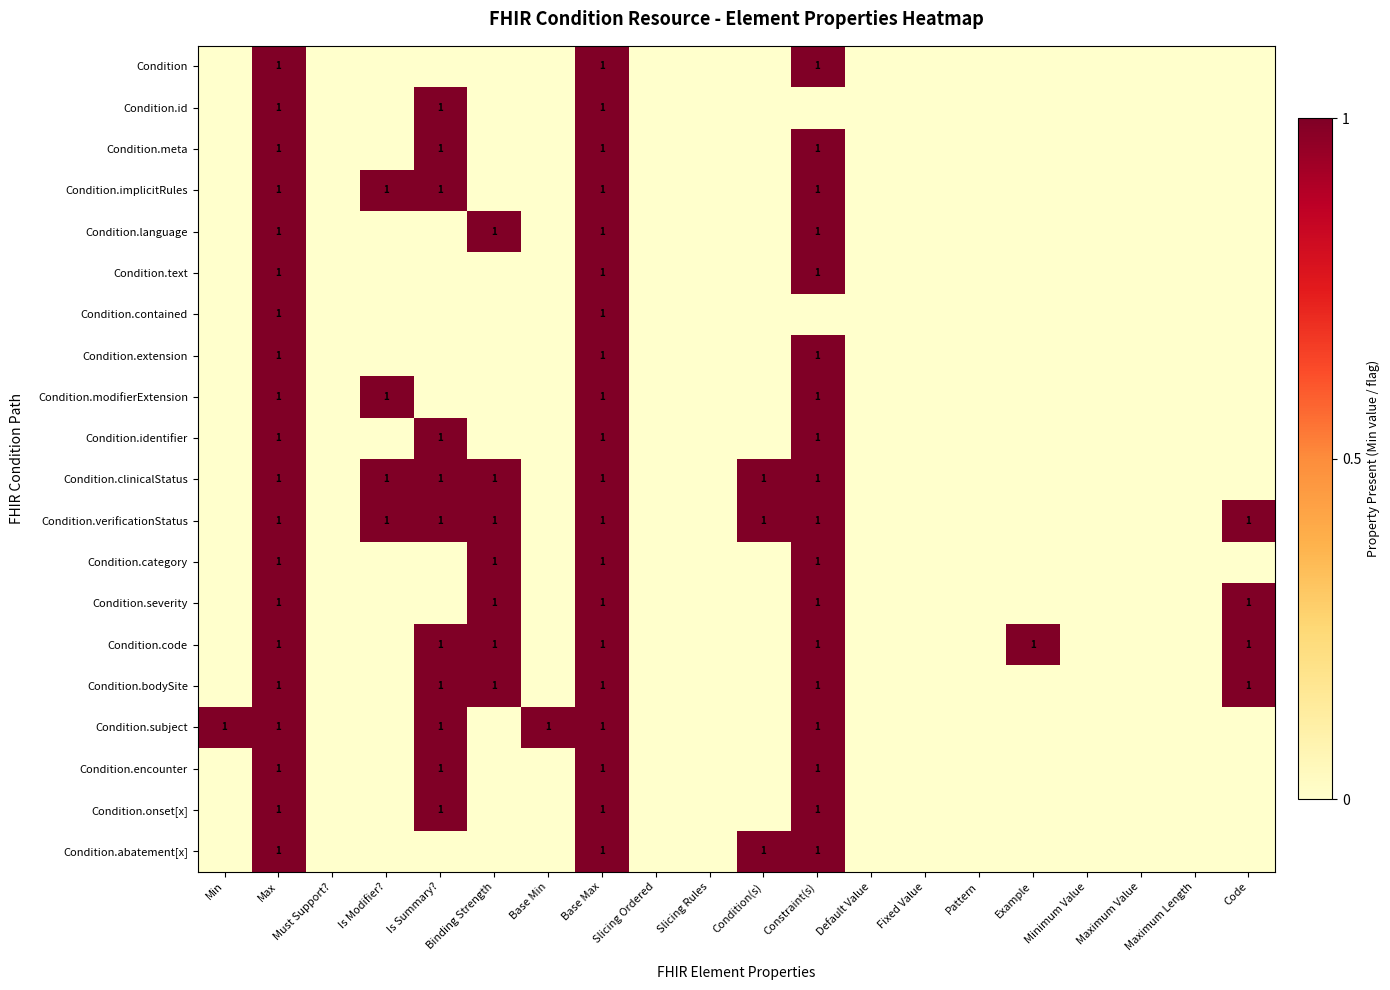

Which category has the highest value across all series?

Max